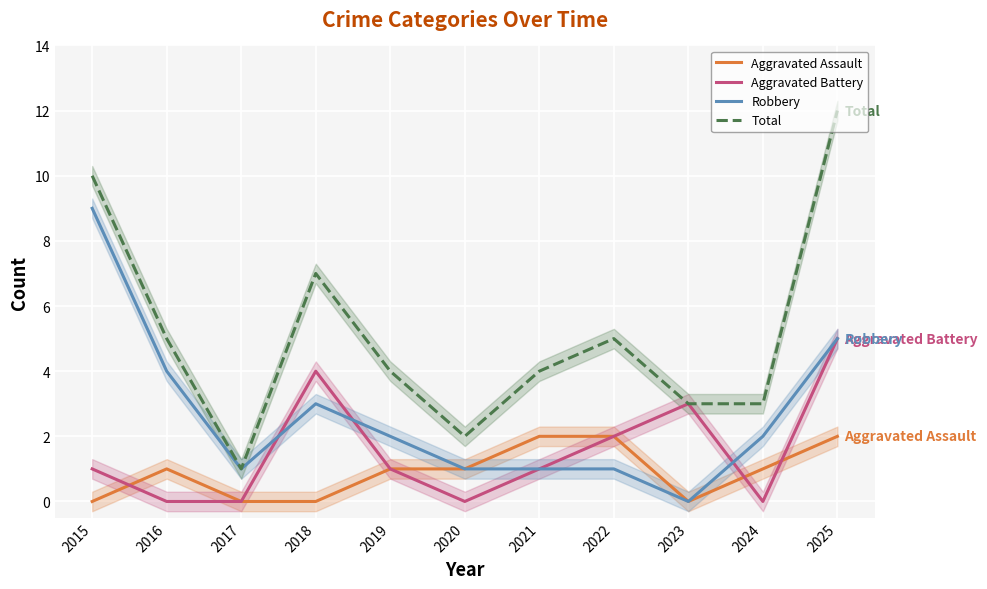

What is the difference between the second highest and second lowest values in the Robbery series?

4